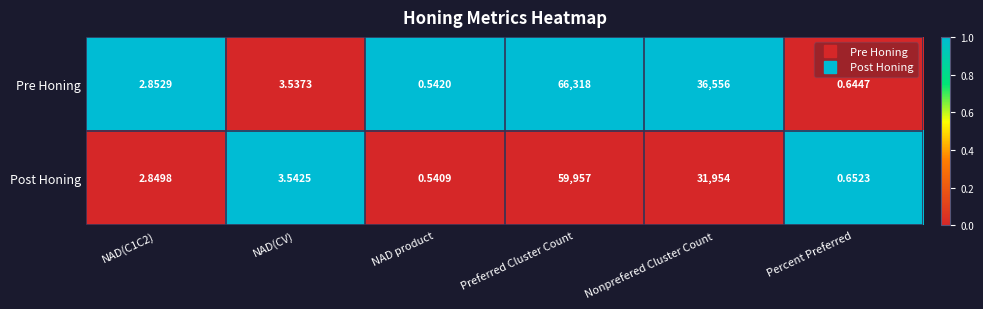

Where does the Pre Honing series first go above 3?

NAD(CV)